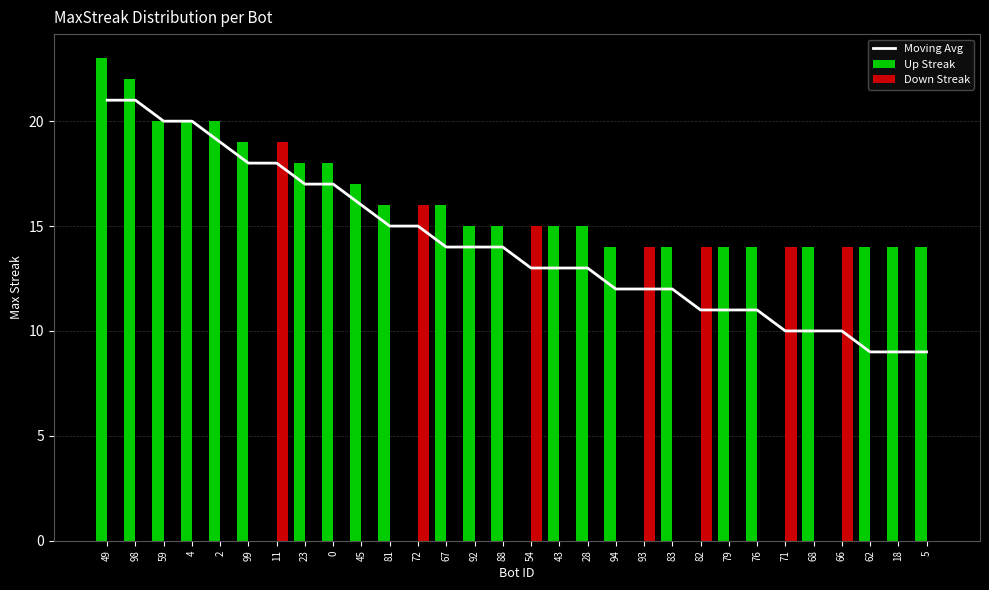

Is it true that Up Streak equals 24 at 18?

False